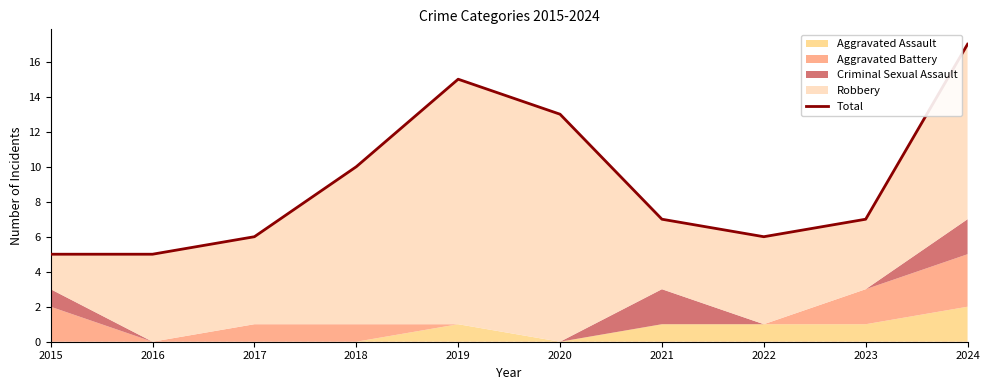

How many points are lower than both their immediate neighbors (excluding endpoints)?

1